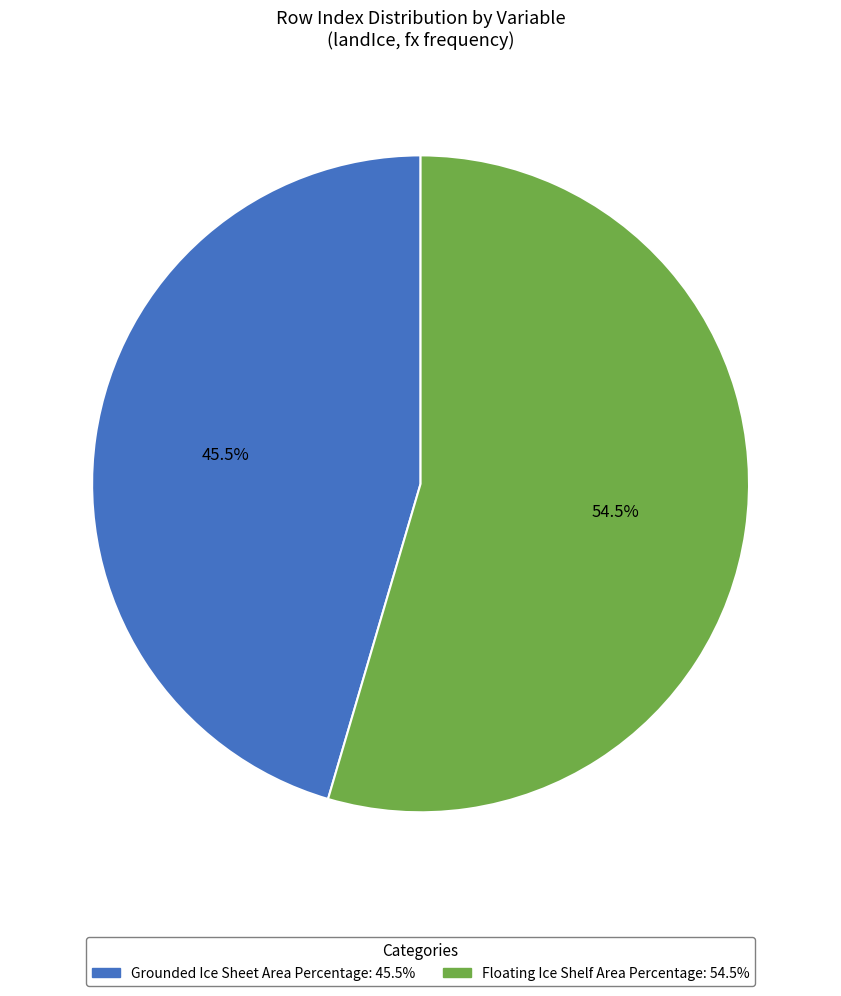

Which category has the biggest portion of the pie?

Floating Ice Shelf Area Percentage